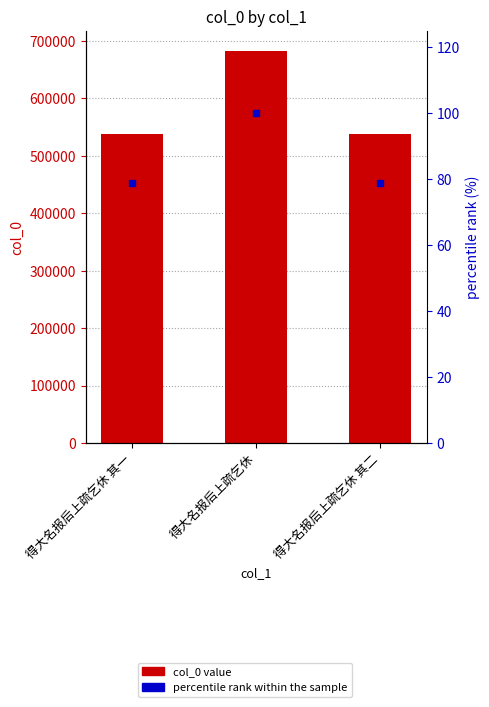

What position from the left is 得大名报后上疏乞休?

2